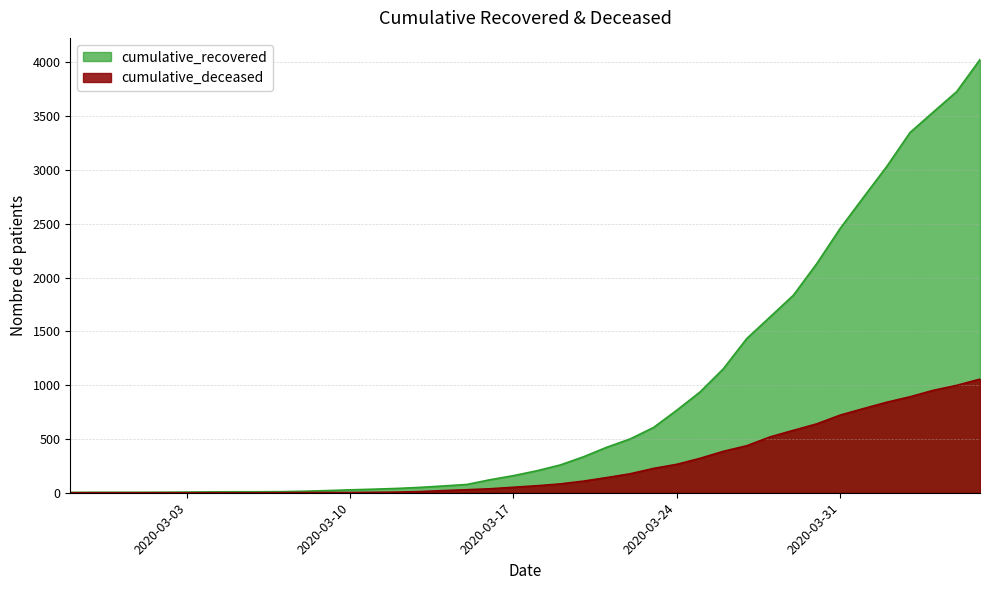

What is the average value of the cumulative_deceased series?

259